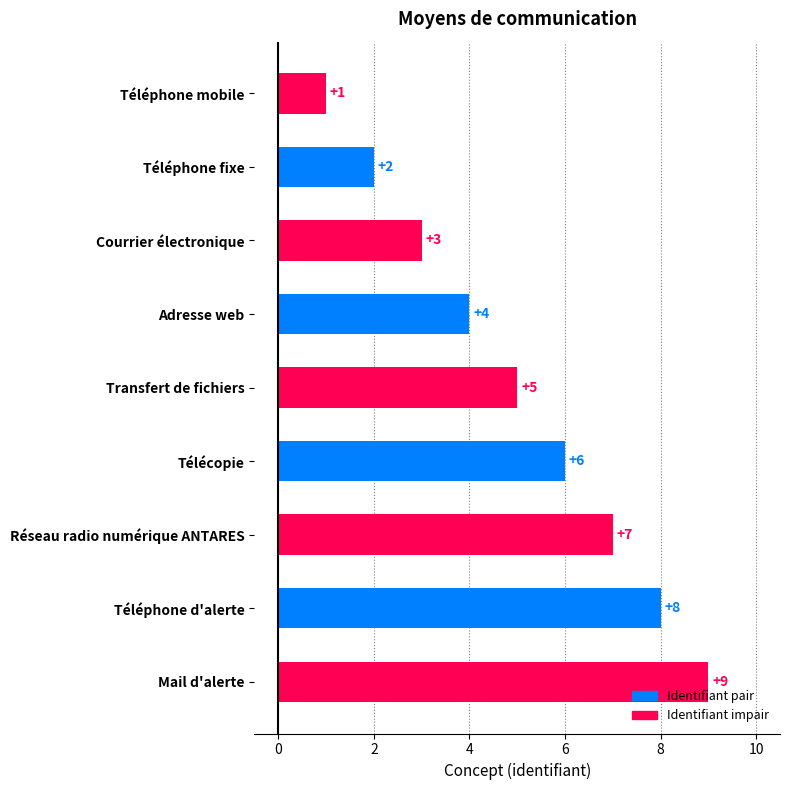

Rank the categories by value from highest to lowest.

Mail d'alerte, Téléphone d'alerte, Réseau radio numérique ANTARES, Télécopie, Transfert de fichiers, Adresse web, Courrier électronique, Téléphone fixe, Téléphone mobile